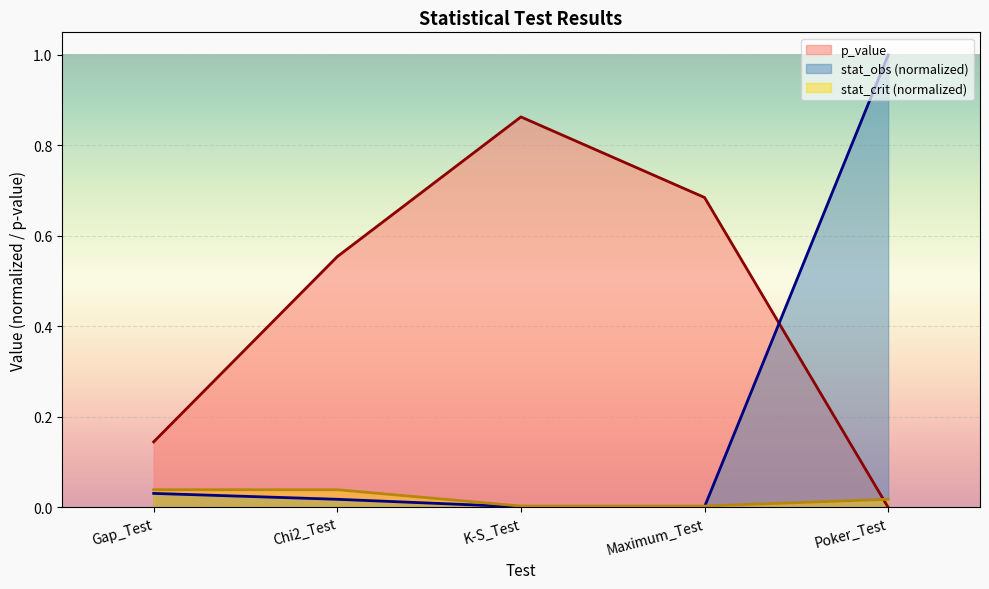

What are all the series names shown in the legend?

p_value, stat_obs (normalized), stat_crit (normalized)